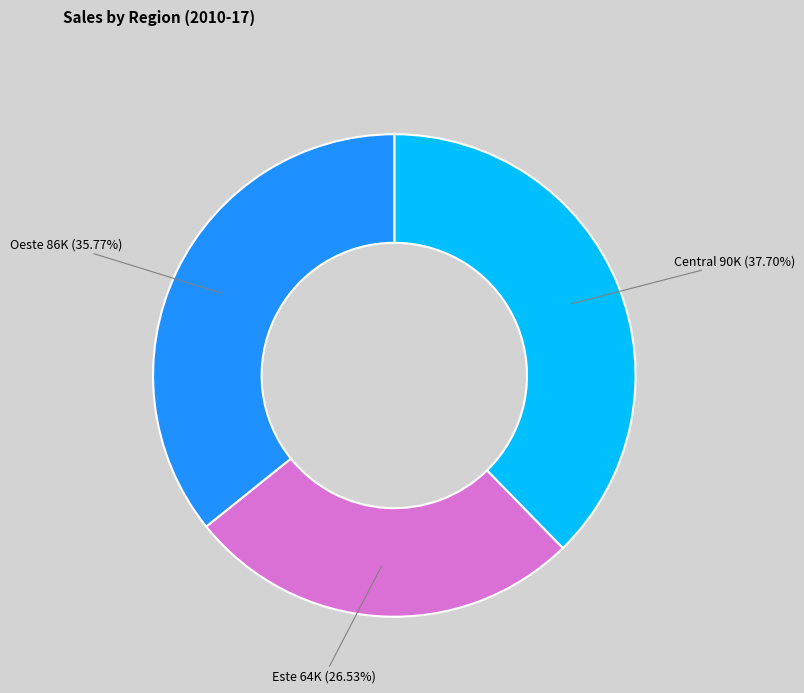

What is the ratio of the value at Oeste to the value at Central?

0.9